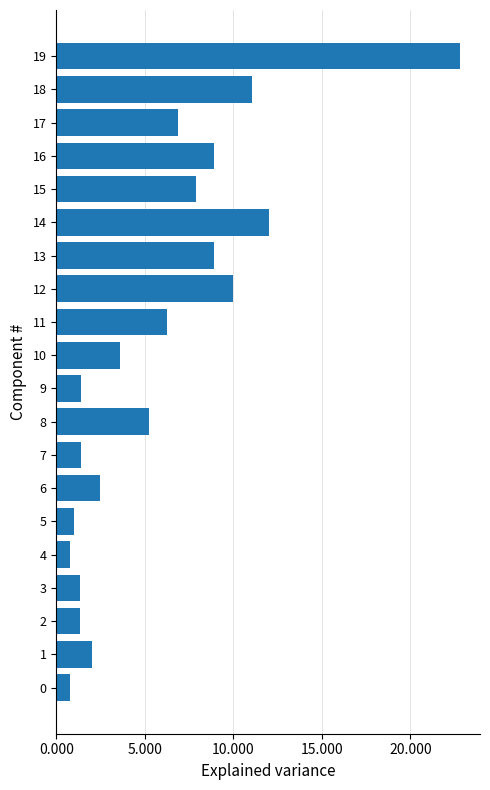

Does the chart contain any negative values?

No